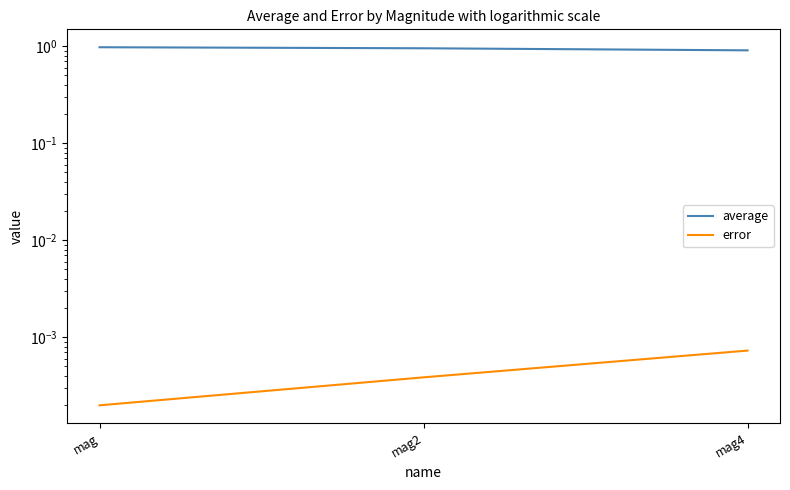

The value of average at mag4 is 1.2. True or false?

False